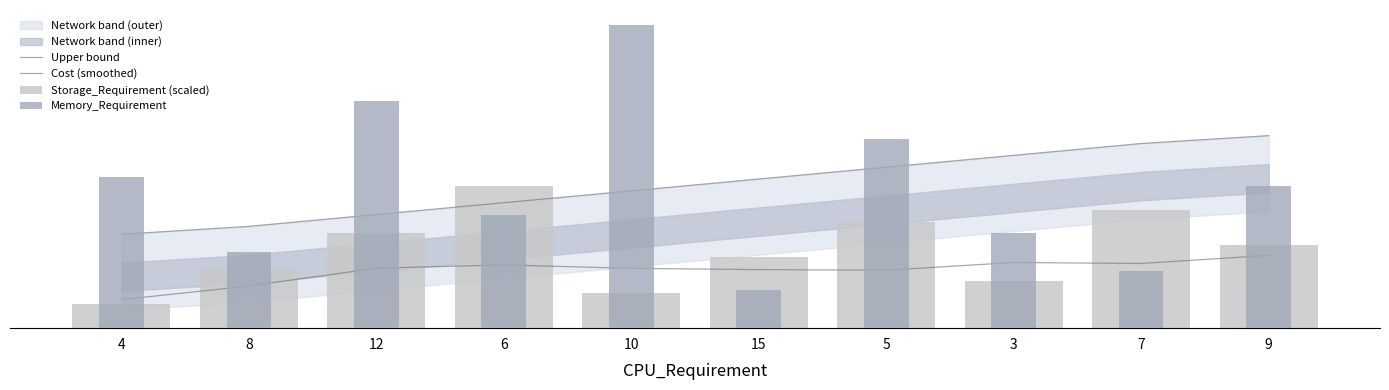

At which label is Memory_Requirement closest to 36?

4